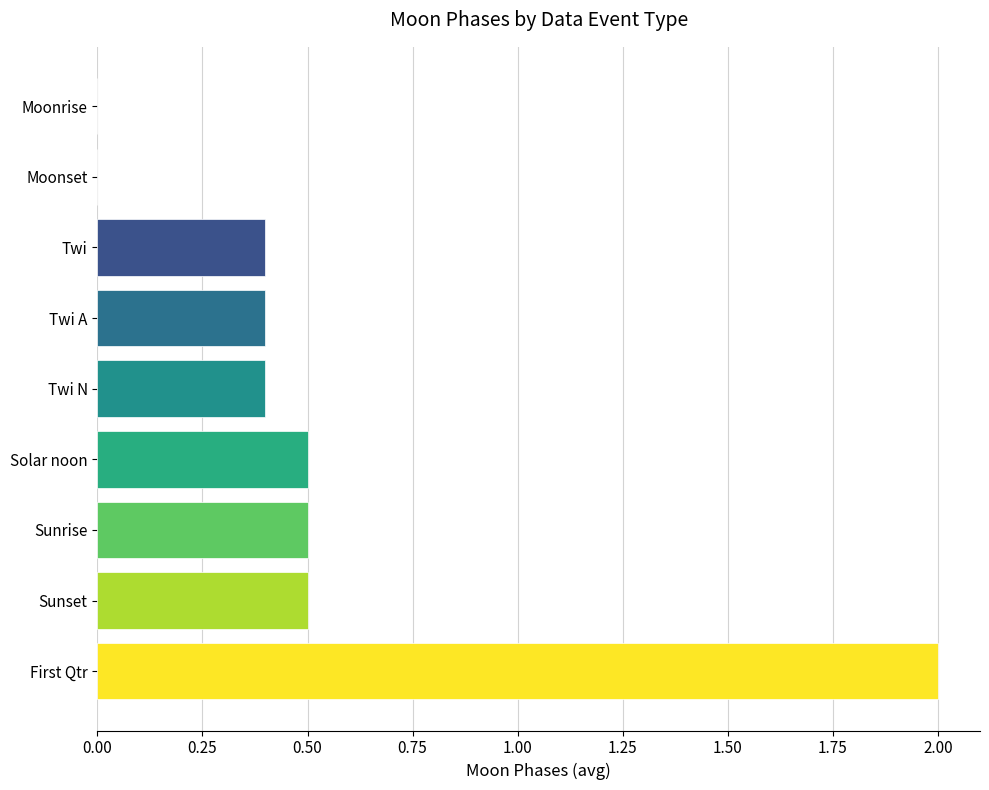

What is the sum of the values at Moonrise and Twi?

0.4